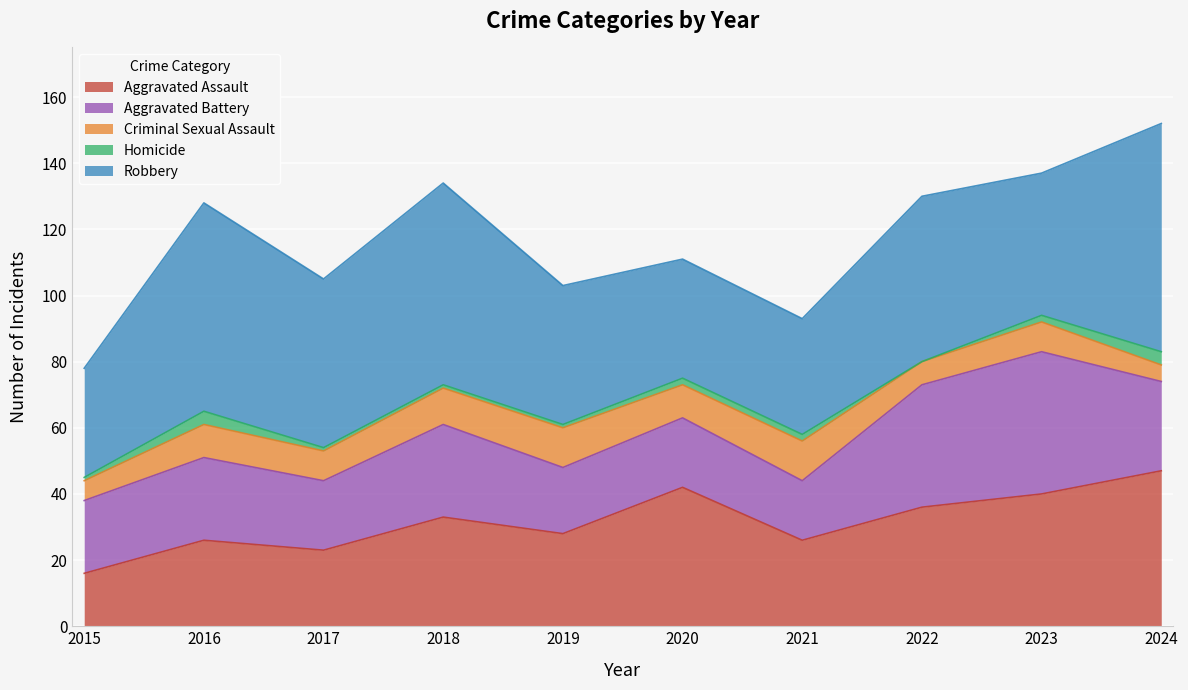

Is the value of Aggravated Assault at 2018 greater than the value of Aggravated Battery at 2022?

No